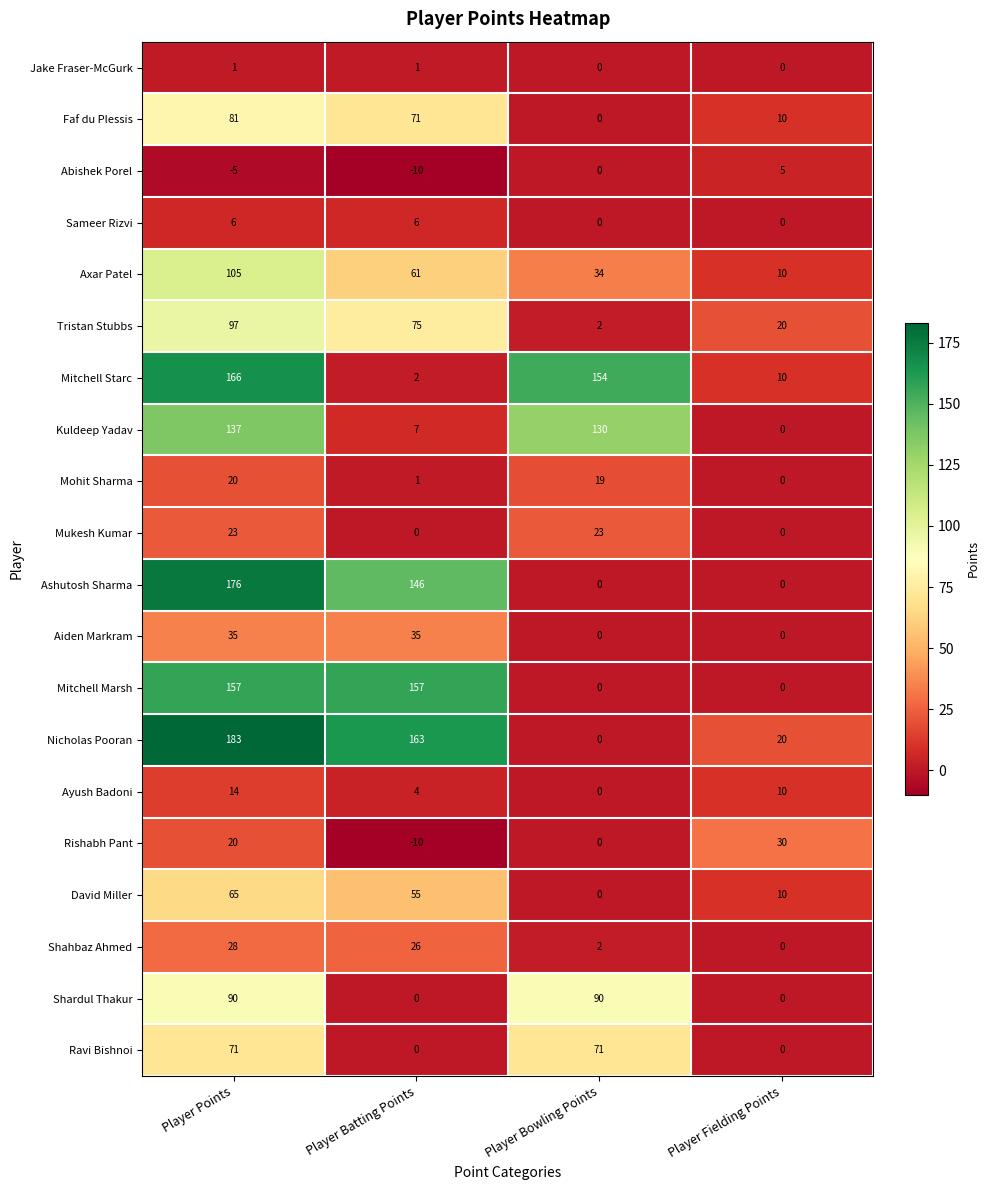

The Axar Patel series shows 24 at Player Batting Points. True or false?

False